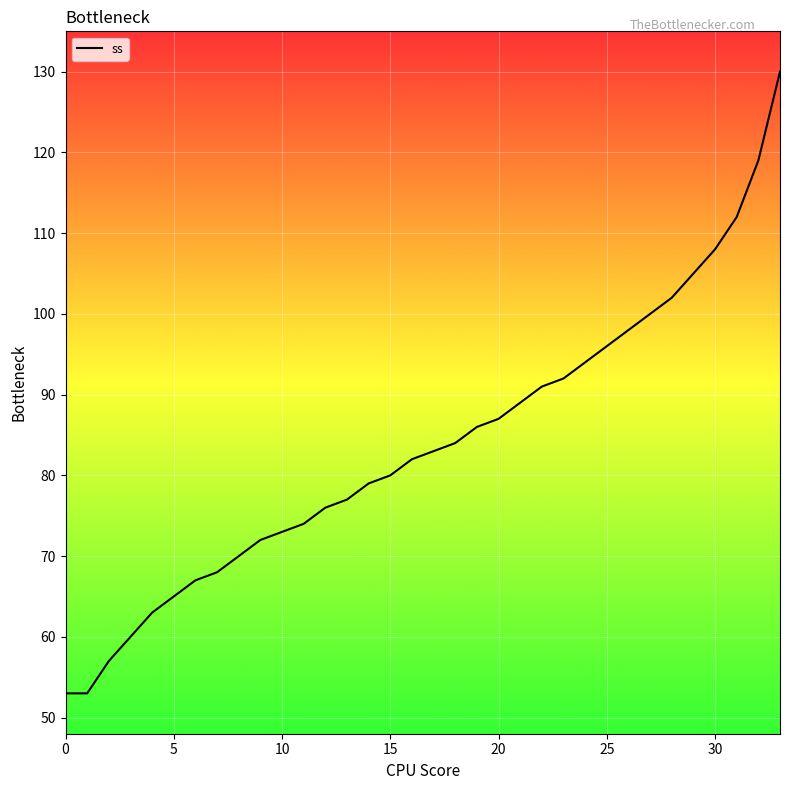

What is the greatest value displayed?

130